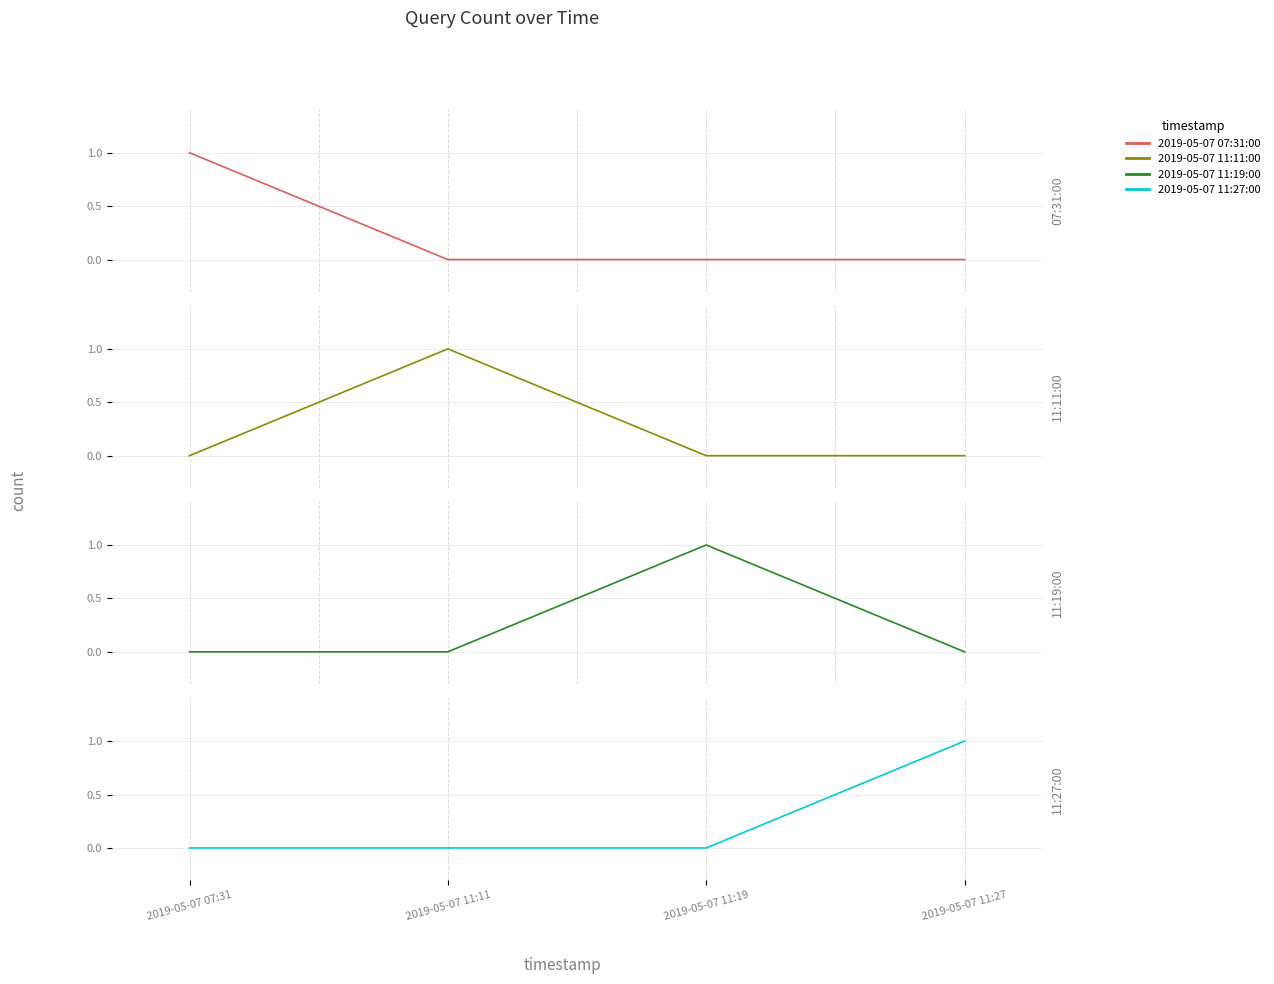

How many lines are shown in the chart?

4